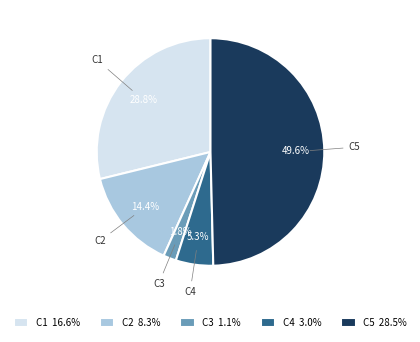

Do C2 and C1 together represent more than half of the pie?

No